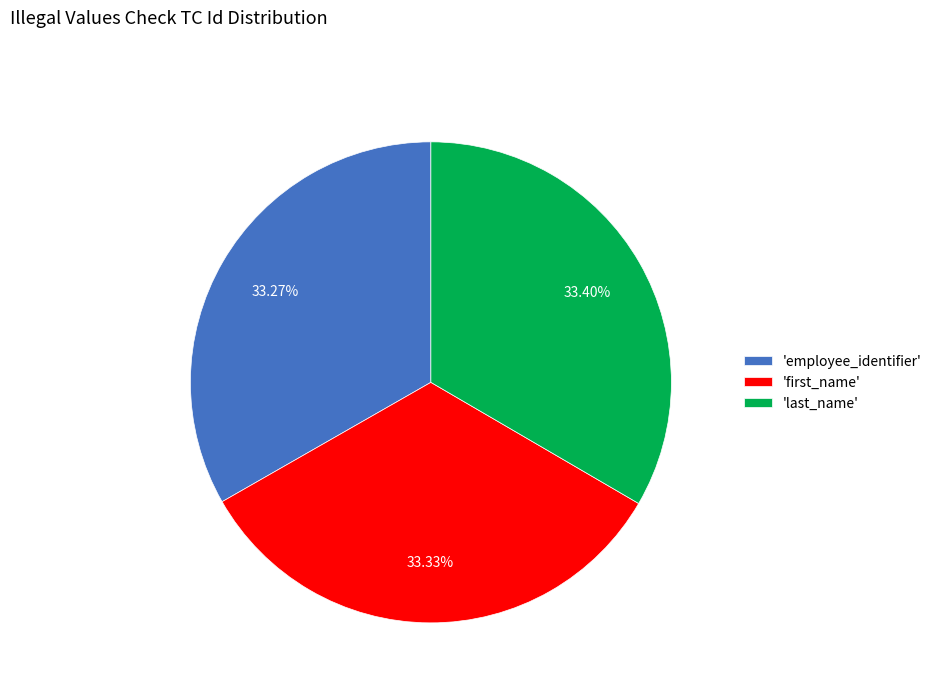

Do 'first_name' and 'employee_identifier' together represent more than half of the pie?

Yes